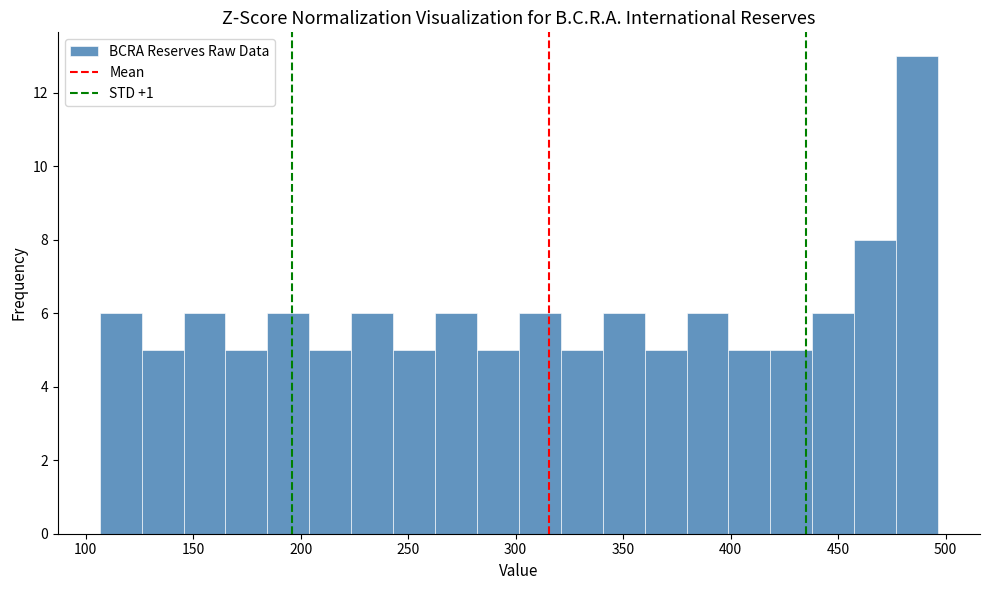

Around what value on the x-axis is the tallest bar? Give the approximate position of its centre, as read against the axis.

485